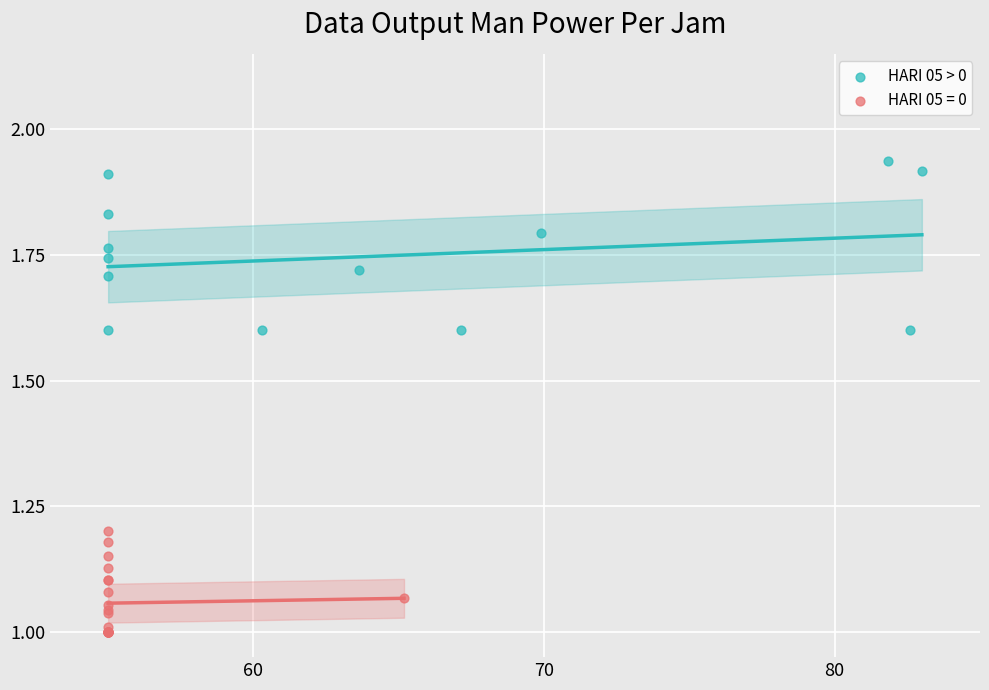

Which series contains the highest Y value?

HARI 05 > 0